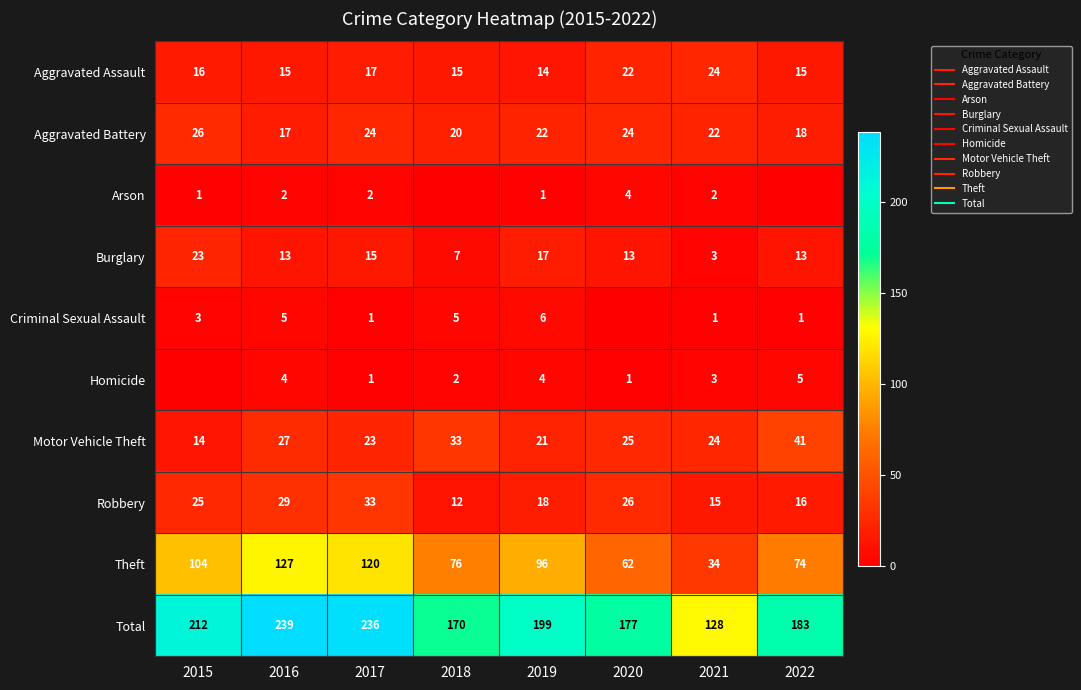

Which series has the largest total across all categories?

Total